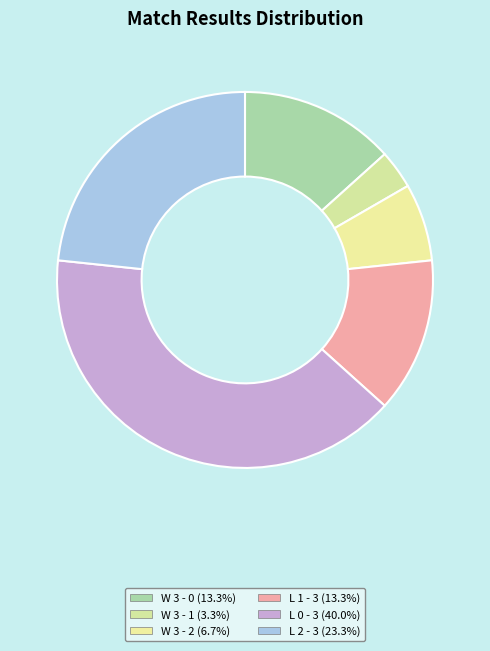

To the nearest percent, what percentage of the pie is W 3 - 2?

7%